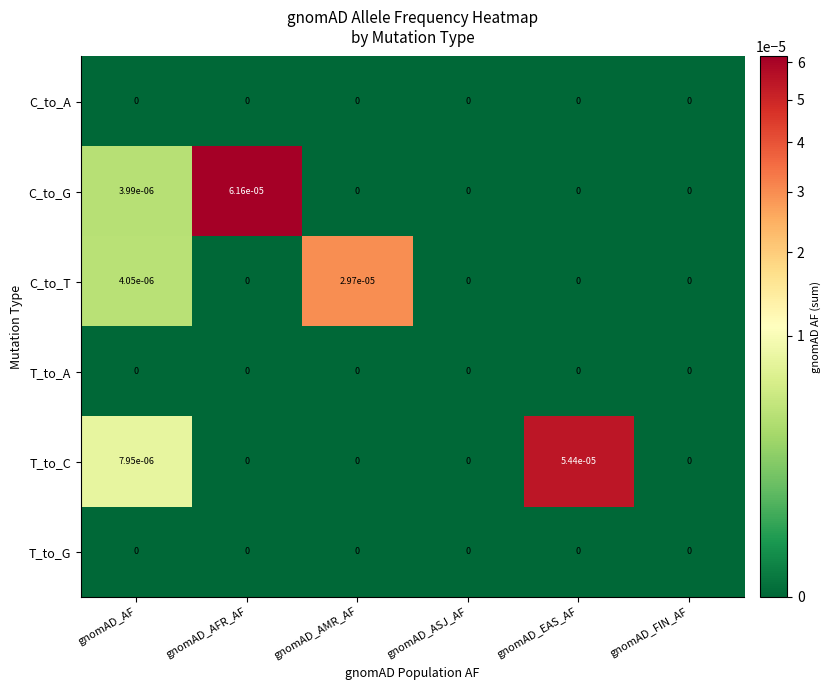

The value of T_to_G at gnomAD_AF is 0.0. True or false?

True